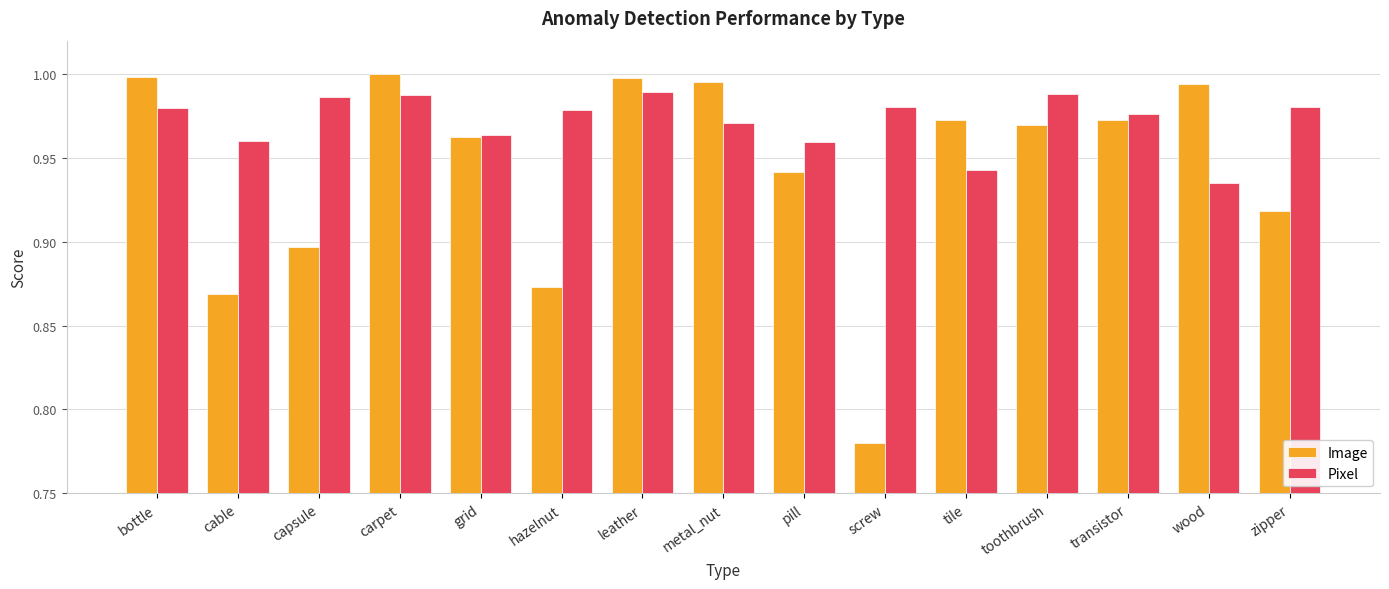

Where is Pixel nearest to the value 0?

wood